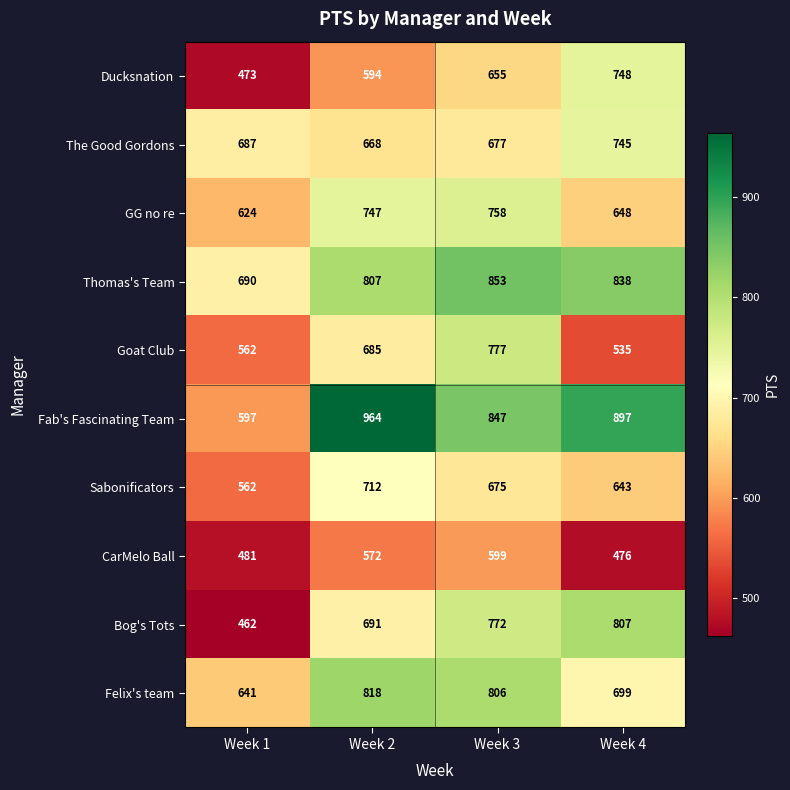

At which label does The Good Gordons reach its minimum?

Week 2